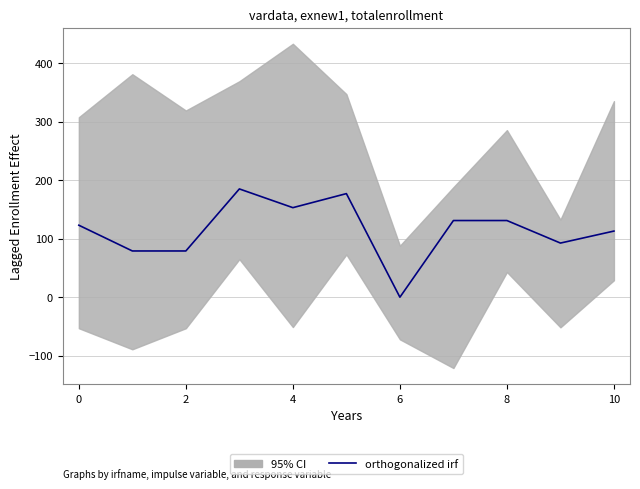

What is the approximate value at 9?

92.5